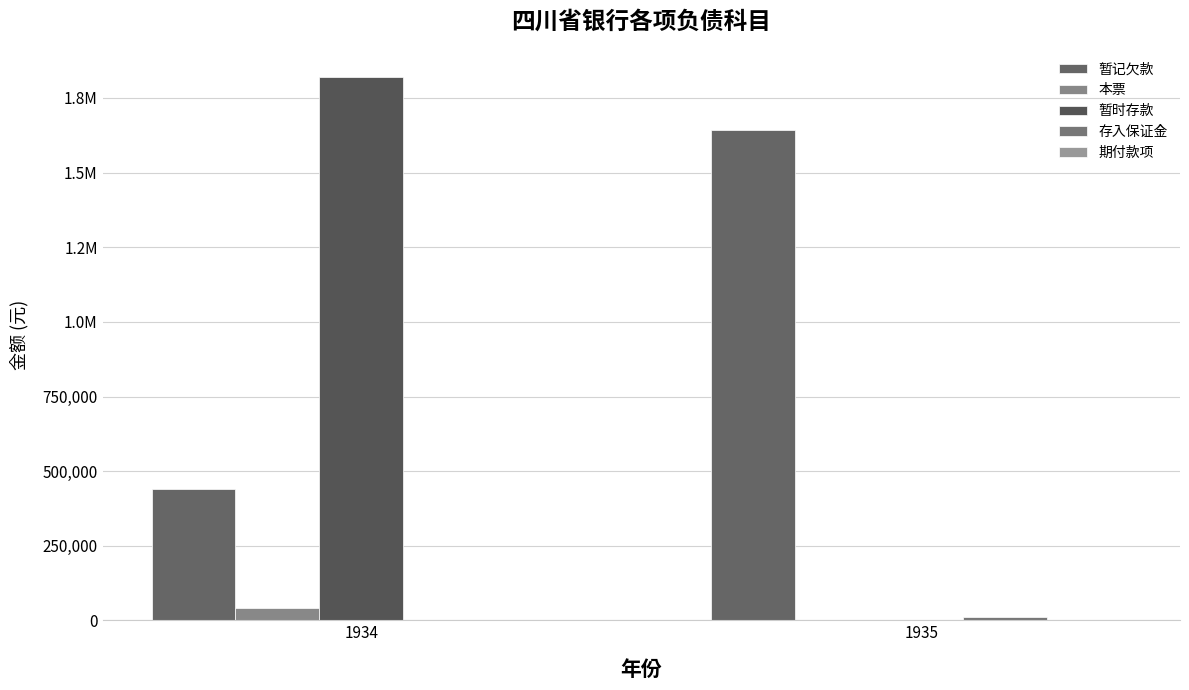

List the labels in order of 暂时存款 value, largest first.

1934, 1935